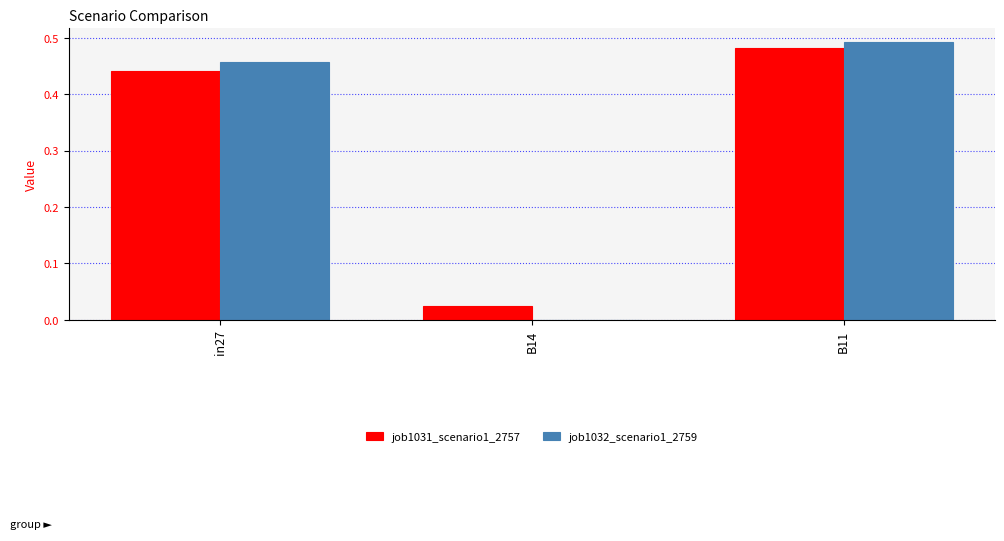

Does the chart contain stacked bars?

No